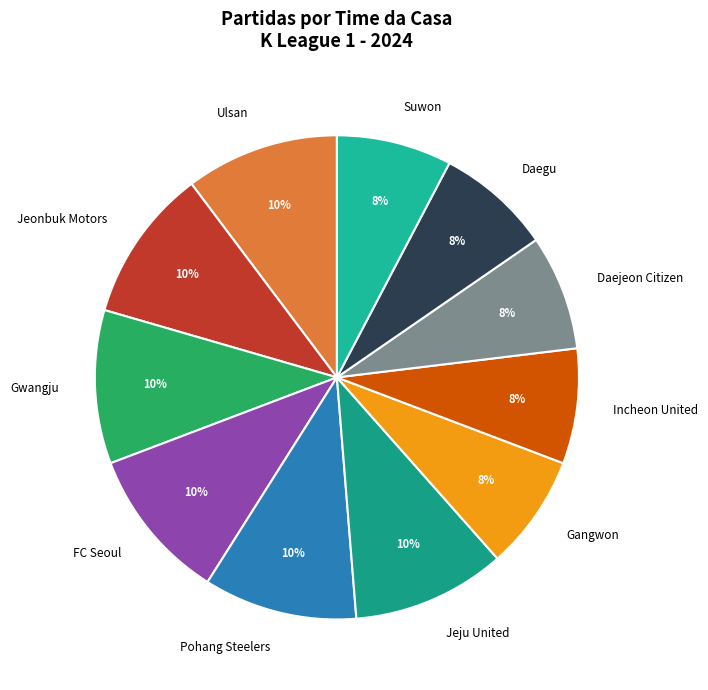

Is Pohang Steelers the majority of the pie?

No